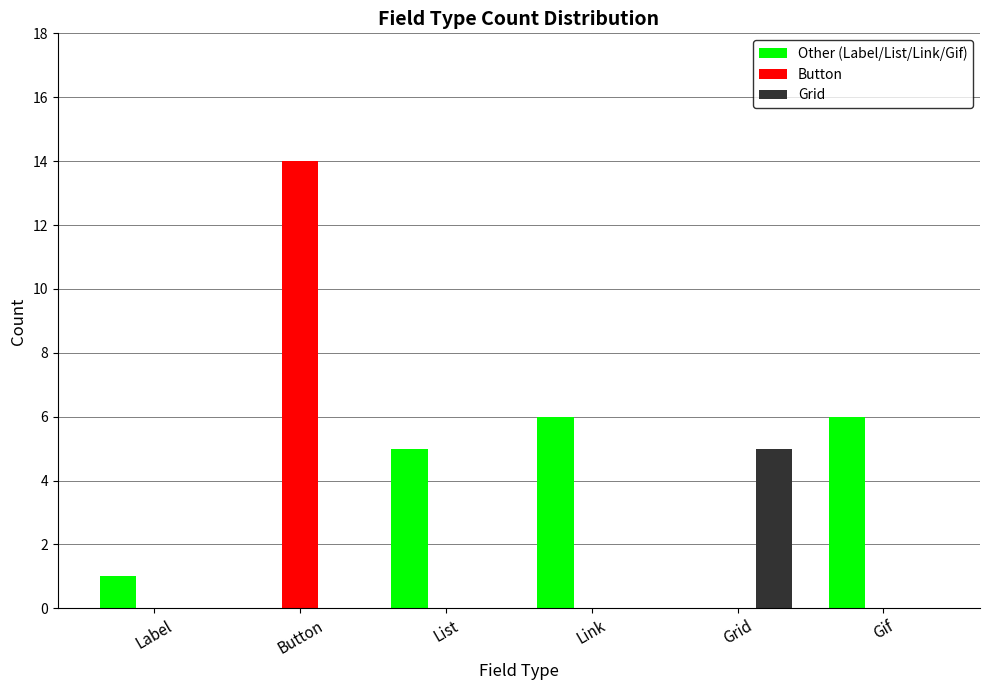

What is the highest value of the Button series?

14